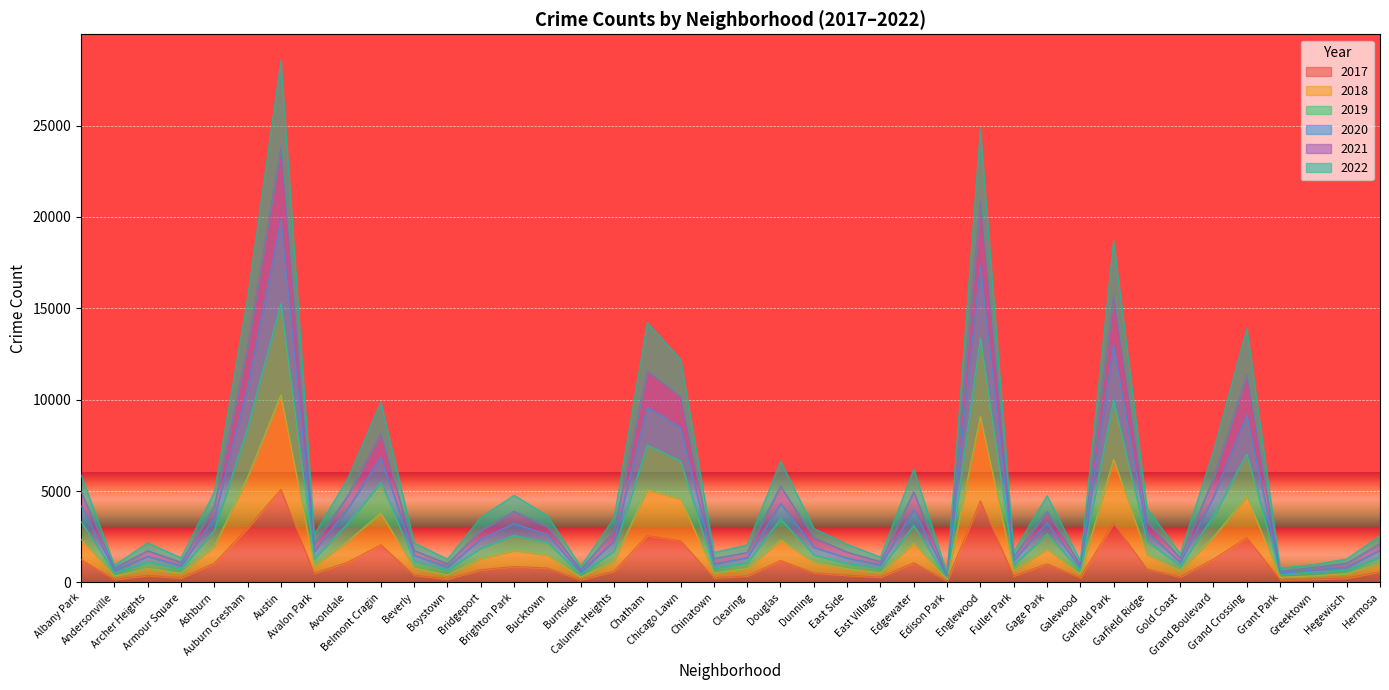

Reading left to right, list all the values displayed in this chart.

2017: Albany Park=1252	Andersonville=171	Archer Heights=391	Armour Square=251	Ashburn=1053	Auburn Gresham=2973	Austin=5095	Avalon Park=509	Avondale=1107	Belmont Cragin=2066	Beverly=404	Boystown=188	Bridgeport=697	Brighton Park=878	Bucktown=795	Burnside=145	Calumet Heights=620	Chatham=2566	Chicago Lawn=2288	Chinatown=253	Clearing=360	Douglas=1200	Dunning=531	East Side=397	East Village=296	Edgewater=1082	Edison Park=87	Englewood=4472	Fuller Park=365	Gage Park=1019	Galewood=265	Garfield Park=3257	Garfield Ridge=742	Gold Coast=311	Grand Boulevard=1281	Grand Crossing=2456	Grant Park=154	Greektown=176	Hegewisch=246	Hermosa=588
2019: Albany Park=4207	Andersonville=667	Archer Heights=1436	Armour Square=917	Ashburn=3535	Auburn Gresham=10673	Austin=19843	Avalon Park=1715	Avondale=4032	Belmont Cragin=6846	Beverly=1490	Boystown=852	Bridgeport=2374	Brighton Park=3229	Bucktown=2624	Burnside=573	Calumet Heights=2273	Chatham=9604	Chicago Lawn=8479	Chinatown=1018	Clearing=1367	Douglas=4328	Dunning=1927	East Side=1340	East Village=965	Edgewater=3991	Edison Park=313	Englewood=17341	Fuller Park=1222	Gage Park=3273	Galewood=809	Garfield Park=12984	Garfield Ridge=2753	Gold Coast=1112	Grand Boulevard=4691	Grand Crossing=9192	Grant Park=493	Greektown=688	Hegewisch=838	Hermosa=1777
2021: Albany Park=5892	Andersonville=945	Archer Heights=2175	Armour Square=1357	Ashburn=4957	Auburn Gresham=15596	Austin=28562	Avalon Park=2630	Avondale=5673	Belmont Cragin=9869	Beverly=2168	Boystown=1284	Bridgeport=3566	Brighton Park=4779	Bucktown=3655	Burnside=878	Calumet Heights=3528	Chatham=14213	Chicago Lawn=12202	Chinatown=1648	Clearing=2060	Douglas=6641	Dunning=2958	East Side=2096	East Village=1393	Edgewater=6219	Edison Park=474	Englewood=24810	Fuller Park=1682	Gage Park=4752	Galewood=1188	Garfield Park=18684	Garfield Ridge=4082	Gold Coast=1580	Grand Boulevard=7199	Grand Crossing=13899	Grant Park=788	Greektown=981	Hegewisch=1291	Hermosa=2565
2022: Albany Park=4974	Andersonville=790	Archer Heights=1739	Armour Square=1110	Ashburn=4164	Auburn Gresham=12910	Austin=23814	Avalon Park=2110	Avondale=4724	Belmont Cragin=8158	Beverly=1755	Boystown=1025	Bridgeport=2848	Brighton Park=3893	Bucktown=3059	Burnside=703	Calumet Heights=2832	Chatham=11577	Chicago Lawn=10154	Chinatown=1311	Clearing=1641	Douglas=5272	Dunning=2457	East Side=1665	East Village=1145	Edgewater=4961	Edison Park=375	Englewood=20860	Fuller Park=1422	Gage Park=3886	Galewood=979	Garfield Park=15671	Garfield Ridge=3318	Gold Coast=1345	Grand Boulevard=5706	Grand Crossing=11352	Grant Park=597	Greektown=828	Hegewisch=1055	Hermosa=2127
2020: Albany Park=3337	Andersonville=520	Archer Heights=1133	Armour Square=748	Ashburn=2849	Auburn Gresham=8460	Austin=15265	Avalon Park=1315	Avondale=3206	Belmont Cragin=5489	Beverly=1175	Boystown=699	Bridgeport=1881	Brighton Park=2575	Bucktown=2193	Burnside=447	Calumet Heights=1735	Chatham=7520	Chicago Lawn=6645	Chinatown=779	Clearing=1091	Douglas=3471	Dunning=1509	East Side=1049	East Village=774	Edgewater=3118	Edison Park=238	Englewood=13389	Fuller Park=963	Gage Park=2660	Galewood=655	Garfield Park=9966	Garfield Ridge=2259	Gold Coast=914	Grand Boulevard=3639	Grand Crossing=7034	Grant Park=433	Greektown=581	Hegewisch=657	Hermosa=1395
2018: Albany Park=2369	Andersonville=354	Archer Heights=765	Armour Square=499	Ashburn=1977	Auburn Gresham=5760	Austin=10257	Avalon Park=910	Avondale=2249	Belmont Cragin=3802	Beverly=790	Boystown=412	Bridgeport=1313	Brighton Park=1747	Bucktown=1499	Burnside=305	Calumet Heights=1174	Chatham=5079	Chicago Lawn=4569	Chinatown=526	Clearing=769	Douglas=2331	Dunning=1102	East Side=751	East Village=526	Edgewater=2146	Edison Park=162	Englewood=9079	Fuller Park=654	Gage Park=1835	Galewood=466	Garfield Park=6740	Garfield Ridge=1531	Gold Coast=653	Grand Boulevard=2486	Grand Crossing=4706	Grant Park=295	Greektown=361	Hegewisch=486	Hermosa=1030